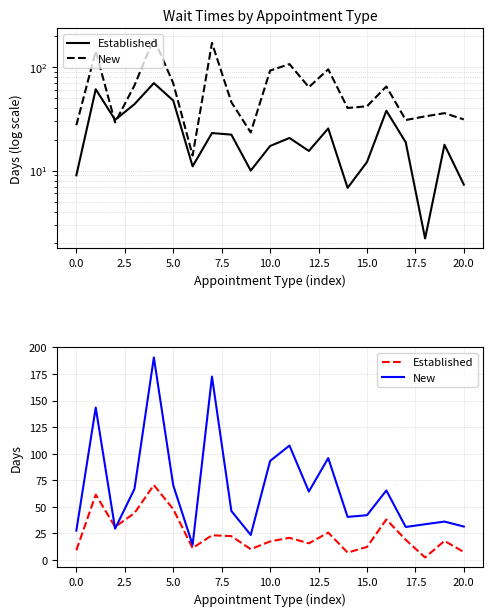

The value of New at 10.0 is 155.3. True or false?

False